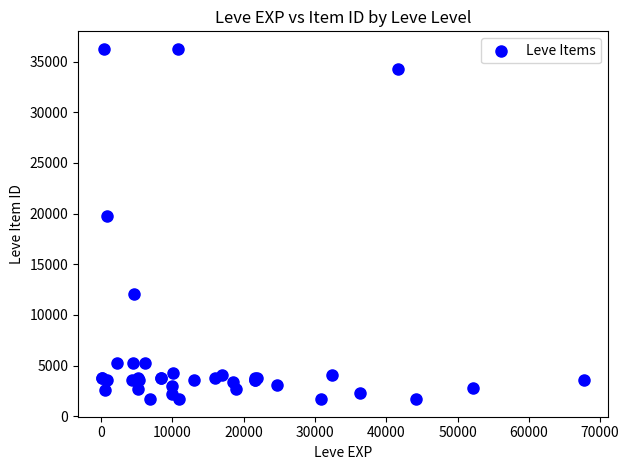

What Y value in the scatter plot is closest to 18967?

19744